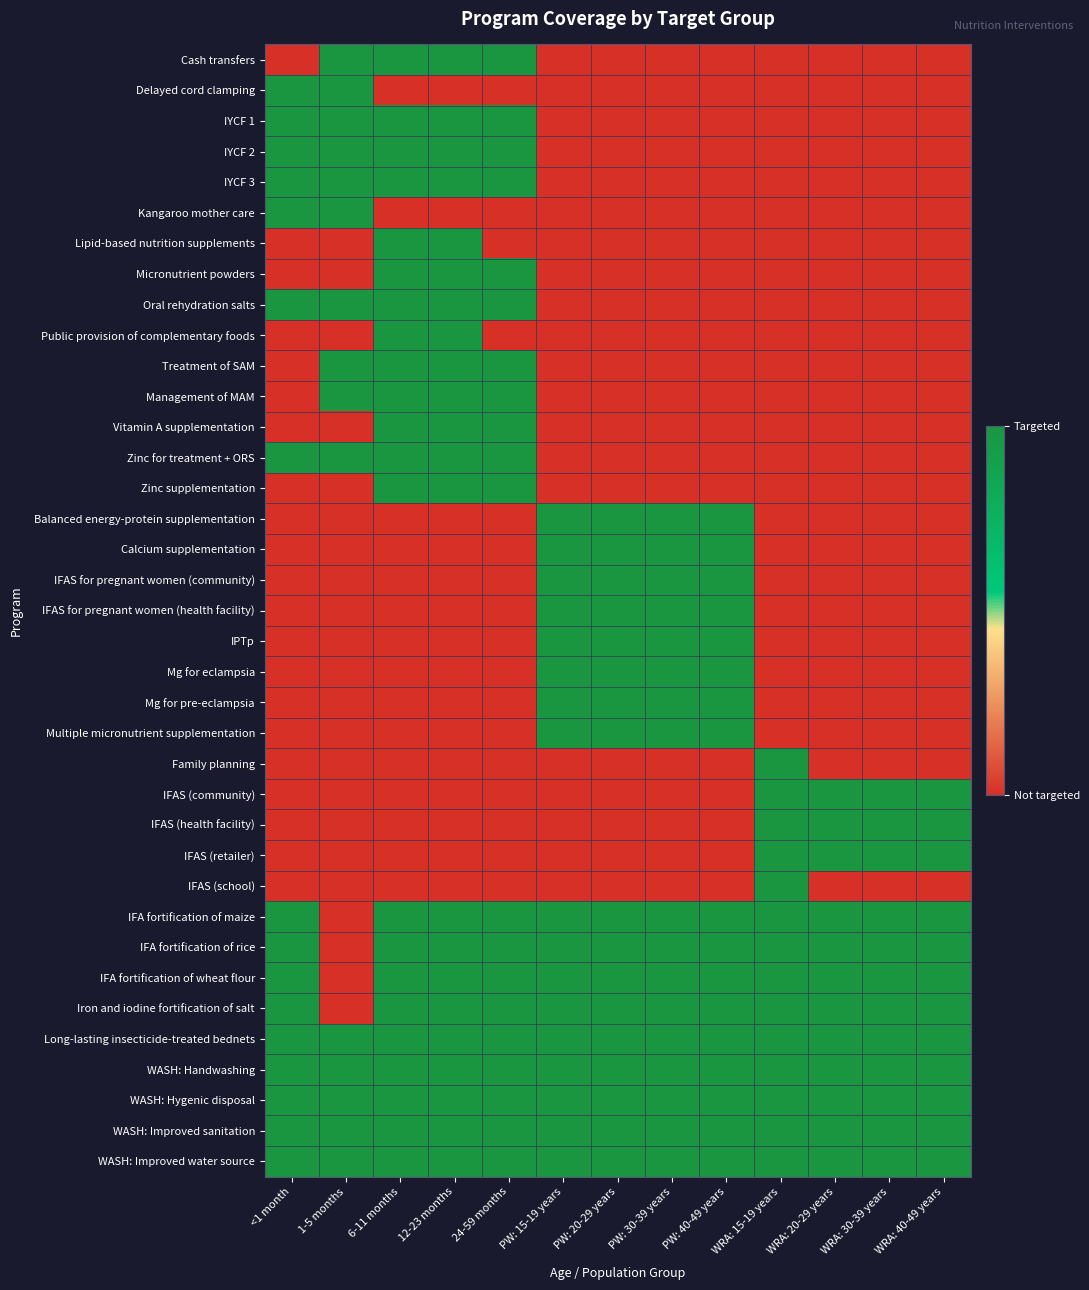

Reading right to left, list all the values displayed in this chart.

Cash transfers: WRA: 40-49 years=0	WRA: 30-39 years=0	WRA: 20-29 years=0	WRA: 15-19 years=0	PW: 40-49 years=0	PW: 30-39 years=0	PW: 20-29 years=0	PW: 15-19 years=0	24-59 months=1	12-23 months=1	6-11 months=1	1-5 months=1	<1 month=0
Delayed cord clamping: WRA: 40-49 years=0	WRA: 30-39 years=0	WRA: 20-29 years=0	WRA: 15-19 years=0	PW: 40-49 years=0	PW: 30-39 years=0	PW: 20-29 years=0	PW: 15-19 years=0	24-59 months=0	12-23 months=0	6-11 months=0	1-5 months=1	<1 month=1
IYCF 1: WRA: 40-49 years=0	WRA: 30-39 years=0	WRA: 20-29 years=0	WRA: 15-19 years=0	PW: 40-49 years=0	PW: 30-39 years=0	PW: 20-29 years=0	PW: 15-19 years=0	24-59 months=1	12-23 months=1	6-11 months=1	1-5 months=1	<1 month=1
IYCF 2: WRA: 40-49 years=0	WRA: 30-39 years=0	WRA: 20-29 years=0	WRA: 15-19 years=0	PW: 40-49 years=0	PW: 30-39 years=0	PW: 20-29 years=0	PW: 15-19 years=0	24-59 months=1	12-23 months=1	6-11 months=1	1-5 months=1	<1 month=1
IYCF 3: WRA: 40-49 years=0	WRA: 30-39 years=0	WRA: 20-29 years=0	WRA: 15-19 years=0	PW: 40-49 years=0	PW: 30-39 years=0	PW: 20-29 years=0	PW: 15-19 years=0	24-59 months=1	12-23 months=1	6-11 months=1	1-5 months=1	<1 month=1
Kangaroo mother care: WRA: 40-49 years=0	WRA: 30-39 years=0	WRA: 20-29 years=0	WRA: 15-19 years=0	PW: 40-49 years=0	PW: 30-39 years=0	PW: 20-29 years=0	PW: 15-19 years=0	24-59 months=0	12-23 months=0	6-11 months=0	1-5 months=1	<1 month=1
Lipid-based nutrition supplements: WRA: 40-49 years=0	WRA: 30-39 years=0	WRA: 20-29 years=0	WRA: 15-19 years=0	PW: 40-49 years=0	PW: 30-39 years=0	PW: 20-29 years=0	PW: 15-19 years=0	24-59 months=0	12-23 months=1	6-11 months=1	1-5 months=0	<1 month=0
Micronutrient powders: WRA: 40-49 years=0	WRA: 30-39 years=0	WRA: 20-29 years=0	WRA: 15-19 years=0	PW: 40-49 years=0	PW: 30-39 years=0	PW: 20-29 years=0	PW: 15-19 years=0	24-59 months=1	12-23 months=1	6-11 months=1	1-5 months=0	<1 month=0
Oral rehydration salts: WRA: 40-49 years=0	WRA: 30-39 years=0	WRA: 20-29 years=0	WRA: 15-19 years=0	PW: 40-49 years=0	PW: 30-39 years=0	PW: 20-29 years=0	PW: 15-19 years=0	24-59 months=1	12-23 months=1	6-11 months=1	1-5 months=1	<1 month=1
Public provision of complementary foods: WRA: 40-49 years=0	WRA: 30-39 years=0	WRA: 20-29 years=0	WRA: 15-19 years=0	PW: 40-49 years=0	PW: 30-39 years=0	PW: 20-29 years=0	PW: 15-19 years=0	24-59 months=0	12-23 months=1	6-11 months=1	1-5 months=0	<1 month=0
Treatment of SAM: WRA: 40-49 years=0	WRA: 30-39 years=0	WRA: 20-29 years=0	WRA: 15-19 years=0	PW: 40-49 years=0	PW: 30-39 years=0	PW: 20-29 years=0	PW: 15-19 years=0	24-59 months=1	12-23 months=1	6-11 months=1	1-5 months=1	<1 month=0
Management of MAM: WRA: 40-49 years=0	WRA: 30-39 years=0	WRA: 20-29 years=0	WRA: 15-19 years=0	PW: 40-49 years=0	PW: 30-39 years=0	PW: 20-29 years=0	PW: 15-19 years=0	24-59 months=1	12-23 months=1	6-11 months=1	1-5 months=1	<1 month=0
Vitamin A supplementation: WRA: 40-49 years=0	WRA: 30-39 years=0	WRA: 20-29 years=0	WRA: 15-19 years=0	PW: 40-49 years=0	PW: 30-39 years=0	PW: 20-29 years=0	PW: 15-19 years=0	24-59 months=1	12-23 months=1	6-11 months=1	1-5 months=0	<1 month=0
Zinc for treatment + ORS: WRA: 40-49 years=0	WRA: 30-39 years=0	WRA: 20-29 years=0	WRA: 15-19 years=0	PW: 40-49 years=0	PW: 30-39 years=0	PW: 20-29 years=0	PW: 15-19 years=0	24-59 months=1	12-23 months=1	6-11 months=1	1-5 months=1	<1 month=1
Zinc supplementation: WRA: 40-49 years=0	WRA: 30-39 years=0	WRA: 20-29 years=0	WRA: 15-19 years=0	PW: 40-49 years=0	PW: 30-39 years=0	PW: 20-29 years=0	PW: 15-19 years=0	24-59 months=1	12-23 months=1	6-11 months=1	1-5 months=0	<1 month=0
Balanced energy-protein supplementation: WRA: 40-49 years=0	WRA: 30-39 years=0	WRA: 20-29 years=0	WRA: 15-19 years=0	PW: 40-49 years=1	PW: 30-39 years=1	PW: 20-29 years=1	PW: 15-19 years=1	24-59 months=0	12-23 months=0	6-11 months=0	1-5 months=0	<1 month=0
Calcium supplementation: WRA: 40-49 years=0	WRA: 30-39 years=0	WRA: 20-29 years=0	WRA: 15-19 years=0	PW: 40-49 years=1	PW: 30-39 years=1	PW: 20-29 years=1	PW: 15-19 years=1	24-59 months=0	12-23 months=0	6-11 months=0	1-5 months=0	<1 month=0
IFAS for pregnant women (community): WRA: 40-49 years=0	WRA: 30-39 years=0	WRA: 20-29 years=0	WRA: 15-19 years=0	PW: 40-49 years=1	PW: 30-39 years=1	PW: 20-29 years=1	PW: 15-19 years=1	24-59 months=0	12-23 months=0	6-11 months=0	1-5 months=0	<1 month=0
IFAS for pregnant women (health facility): WRA: 40-49 years=0	WRA: 30-39 years=0	WRA: 20-29 years=0	WRA: 15-19 years=0	PW: 40-49 years=1	PW: 30-39 years=1	PW: 20-29 years=1	PW: 15-19 years=1	24-59 months=0	12-23 months=0	6-11 months=0	1-5 months=0	<1 month=0
IPTp: WRA: 40-49 years=0	WRA: 30-39 years=0	WRA: 20-29 years=0	WRA: 15-19 years=0	PW: 40-49 years=1	PW: 30-39 years=1	PW: 20-29 years=1	PW: 15-19 years=1	24-59 months=0	12-23 months=0	6-11 months=0	1-5 months=0	<1 month=0
Mg for eclampsia: WRA: 40-49 years=0	WRA: 30-39 years=0	WRA: 20-29 years=0	WRA: 15-19 years=0	PW: 40-49 years=1	PW: 30-39 years=1	PW: 20-29 years=1	PW: 15-19 years=1	24-59 months=0	12-23 months=0	6-11 months=0	1-5 months=0	<1 month=0
Mg for pre-eclampsia: WRA: 40-49 years=0	WRA: 30-39 years=0	WRA: 20-29 years=0	WRA: 15-19 years=0	PW: 40-49 years=1	PW: 30-39 years=1	PW: 20-29 years=1	PW: 15-19 years=1	24-59 months=0	12-23 months=0	6-11 months=0	1-5 months=0	<1 month=0
Multiple micronutrient supplementation: WRA: 40-49 years=0	WRA: 30-39 years=0	WRA: 20-29 years=0	WRA: 15-19 years=0	PW: 40-49 years=1	PW: 30-39 years=1	PW: 20-29 years=1	PW: 15-19 years=1	24-59 months=0	12-23 months=0	6-11 months=0	1-5 months=0	<1 month=0
Family planning: WRA: 40-49 years=0	WRA: 30-39 years=0	WRA: 20-29 years=0	WRA: 15-19 years=1	PW: 40-49 years=0	PW: 30-39 years=0	PW: 20-29 years=0	PW: 15-19 years=0	24-59 months=0	12-23 months=0	6-11 months=0	1-5 months=0	<1 month=0
IFAS (community): WRA: 40-49 years=1	WRA: 30-39 years=1	WRA: 20-29 years=1	WRA: 15-19 years=1	PW: 40-49 years=0	PW: 30-39 years=0	PW: 20-29 years=0	PW: 15-19 years=0	24-59 months=0	12-23 months=0	6-11 months=0	1-5 months=0	<1 month=0
IFAS (health facility): WRA: 40-49 years=1	WRA: 30-39 years=1	WRA: 20-29 years=1	WRA: 15-19 years=1	PW: 40-49 years=0	PW: 30-39 years=0	PW: 20-29 years=0	PW: 15-19 years=0	24-59 months=0	12-23 months=0	6-11 months=0	1-5 months=0	<1 month=0
IFAS (retailer): WRA: 40-49 years=1	WRA: 30-39 years=1	WRA: 20-29 years=1	WRA: 15-19 years=1	PW: 40-49 years=0	PW: 30-39 years=0	PW: 20-29 years=0	PW: 15-19 years=0	24-59 months=0	12-23 months=0	6-11 months=0	1-5 months=0	<1 month=0
IFAS (school): WRA: 40-49 years=0	WRA: 30-39 years=0	WRA: 20-29 years=0	WRA: 15-19 years=1	PW: 40-49 years=0	PW: 30-39 years=0	PW: 20-29 years=0	PW: 15-19 years=0	24-59 months=0	12-23 months=0	6-11 months=0	1-5 months=0	<1 month=0
IFA fortification of maize: WRA: 40-49 years=1	WRA: 30-39 years=1	WRA: 20-29 years=1	WRA: 15-19 years=1	PW: 40-49 years=1	PW: 30-39 years=1	PW: 20-29 years=1	PW: 15-19 years=1	24-59 months=1	12-23 months=1	6-11 months=1	1-5 months=0	<1 month=1
IFA fortification of rice: WRA: 40-49 years=1	WRA: 30-39 years=1	WRA: 20-29 years=1	WRA: 15-19 years=1	PW: 40-49 years=1	PW: 30-39 years=1	PW: 20-29 years=1	PW: 15-19 years=1	24-59 months=1	12-23 months=1	6-11 months=1	1-5 months=0	<1 month=1
IFA fortification of wheat flour: WRA: 40-49 years=1	WRA: 30-39 years=1	WRA: 20-29 years=1	WRA: 15-19 years=1	PW: 40-49 years=1	PW: 30-39 years=1	PW: 20-29 years=1	PW: 15-19 years=1	24-59 months=1	12-23 months=1	6-11 months=1	1-5 months=0	<1 month=1
Iron and iodine fortification of salt: WRA: 40-49 years=1	WRA: 30-39 years=1	WRA: 20-29 years=1	WRA: 15-19 years=1	PW: 40-49 years=1	PW: 30-39 years=1	PW: 20-29 years=1	PW: 15-19 years=1	24-59 months=1	12-23 months=1	6-11 months=1	1-5 months=0	<1 month=1
Long-lasting insecticide-treated bednets: WRA: 40-49 years=1	WRA: 30-39 years=1	WRA: 20-29 years=1	WRA: 15-19 years=1	PW: 40-49 years=1	PW: 30-39 years=1	PW: 20-29 years=1	PW: 15-19 years=1	24-59 months=1	12-23 months=1	6-11 months=1	1-5 months=1	<1 month=1
WASH: Handwashing: WRA: 40-49 years=1	WRA: 30-39 years=1	WRA: 20-29 years=1	WRA: 15-19 years=1	PW: 40-49 years=1	PW: 30-39 years=1	PW: 20-29 years=1	PW: 15-19 years=1	24-59 months=1	12-23 months=1	6-11 months=1	1-5 months=1	<1 month=1
WASH: Hygenic disposal: WRA: 40-49 years=1	WRA: 30-39 years=1	WRA: 20-29 years=1	WRA: 15-19 years=1	PW: 40-49 years=1	PW: 30-39 years=1	PW: 20-29 years=1	PW: 15-19 years=1	24-59 months=1	12-23 months=1	6-11 months=1	1-5 months=1	<1 month=1
WASH: Improved sanitation: WRA: 40-49 years=1	WRA: 30-39 years=1	WRA: 20-29 years=1	WRA: 15-19 years=1	PW: 40-49 years=1	PW: 30-39 years=1	PW: 20-29 years=1	PW: 15-19 years=1	24-59 months=1	12-23 months=1	6-11 months=1	1-5 months=1	<1 month=1
WASH: Improved water source: WRA: 40-49 years=1	WRA: 30-39 years=1	WRA: 20-29 years=1	WRA: 15-19 years=1	PW: 40-49 years=1	PW: 30-39 years=1	PW: 20-29 years=1	PW: 15-19 years=1	24-59 months=1	12-23 months=1	6-11 months=1	1-5 months=1	<1 month=1